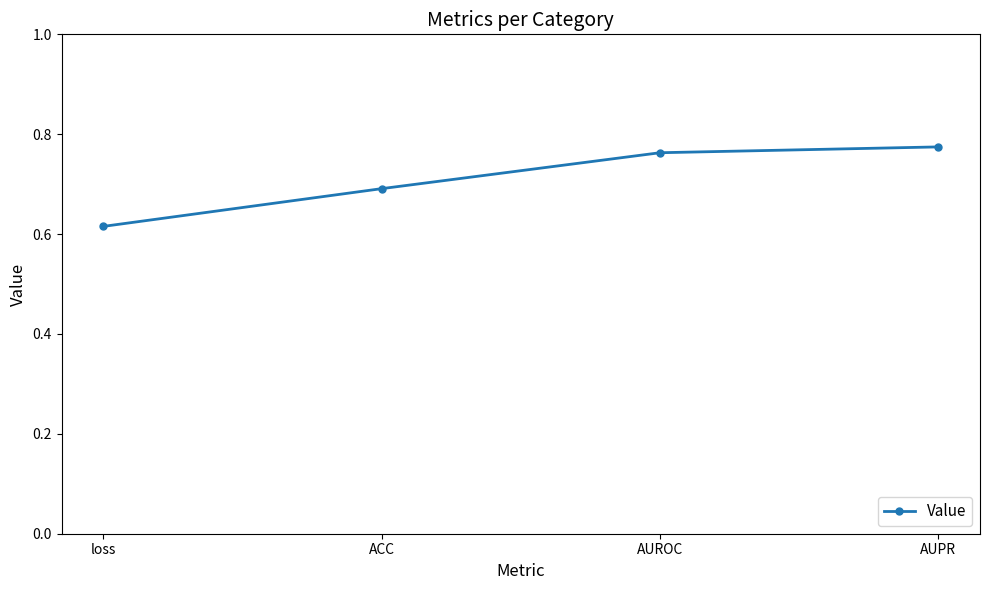

What is the sum of the values at ACC and AUROC?

1.5